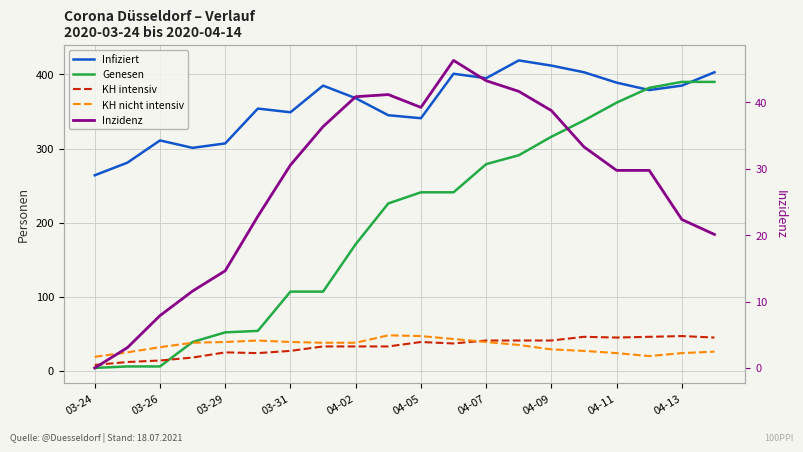

What is the approximate value of KH intensiv at 15?

46.0